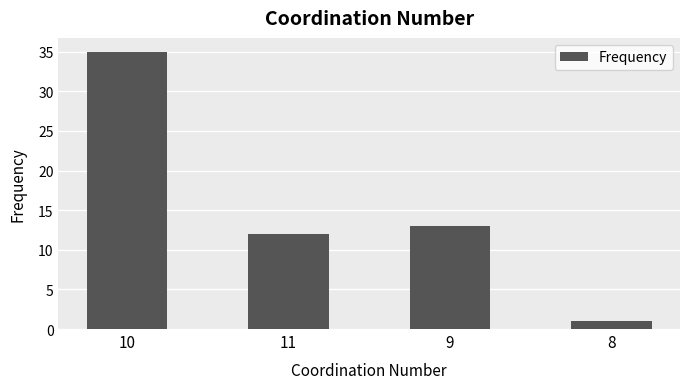

Which has a higher value, 8 or 9?

9